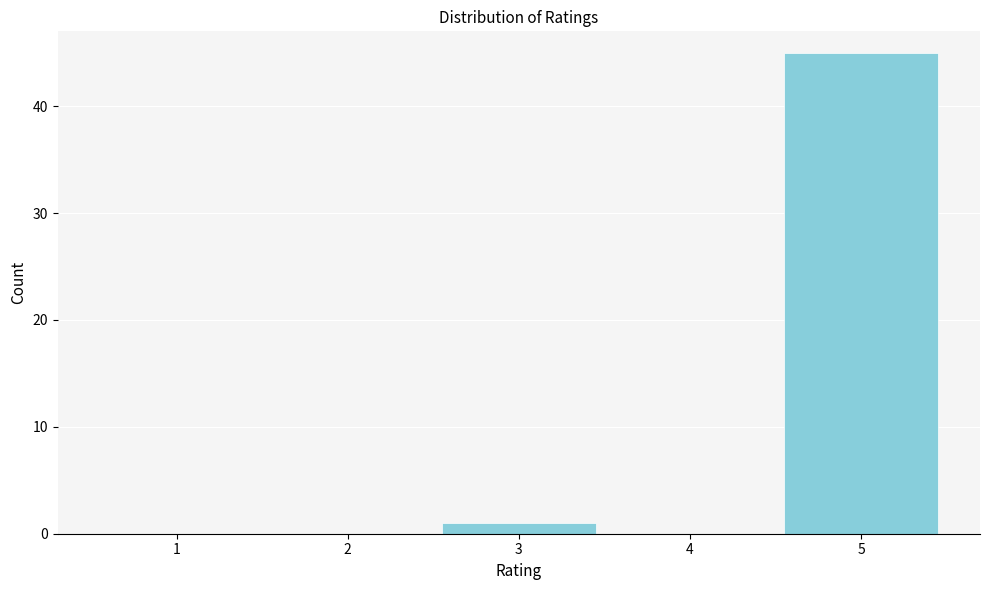

Reading right to left, list all the values displayed in this chart.

5=45	4=0	3=1	2=0	1=0